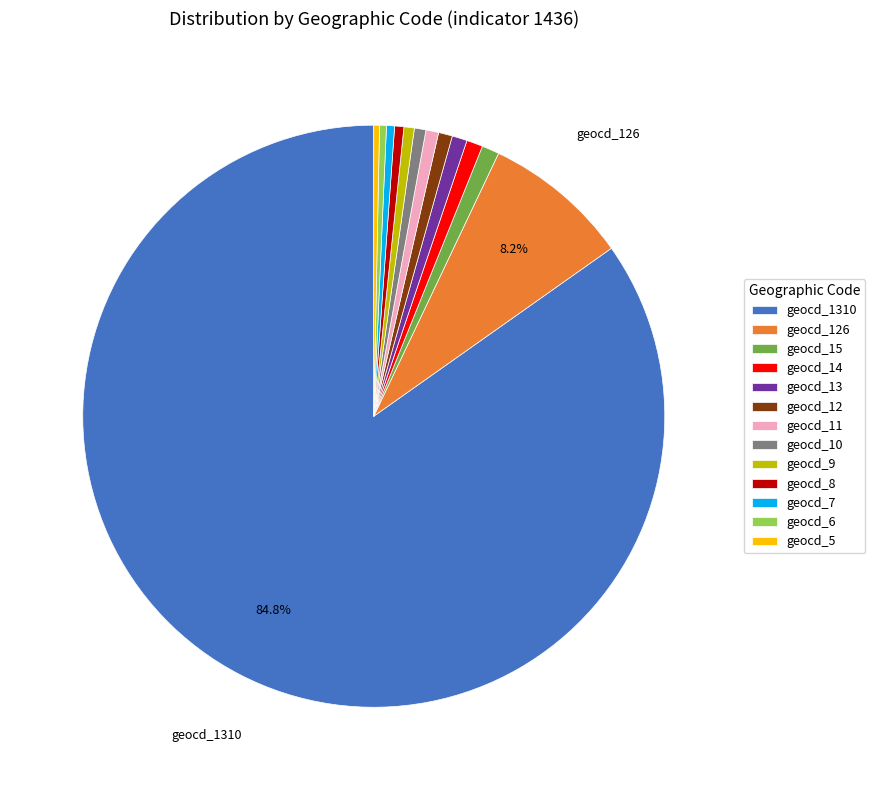

What is the largest slice in the pie chart?

geocd_1310